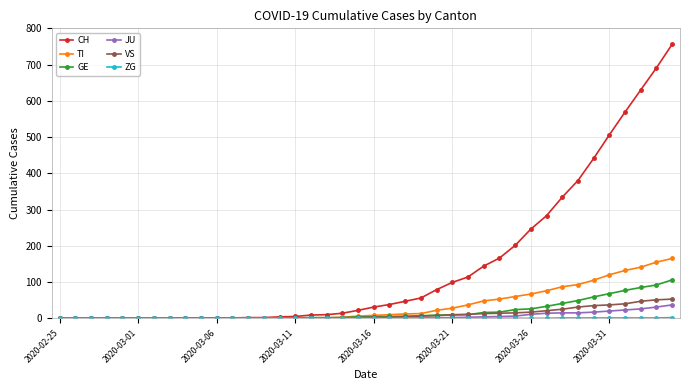

What is the average value of the GE series?

19